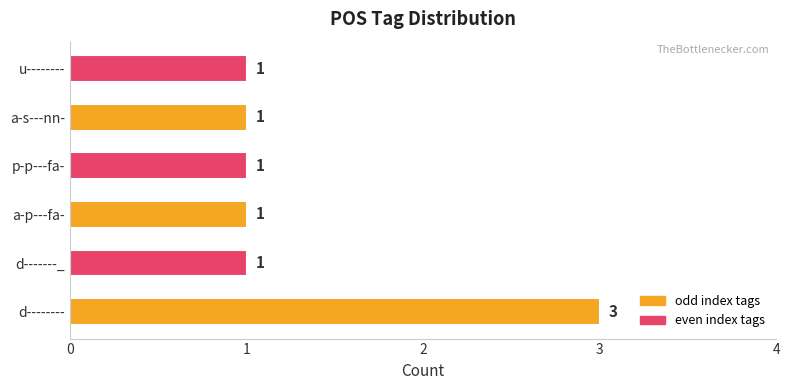

How many values are between 1 and 2?

5